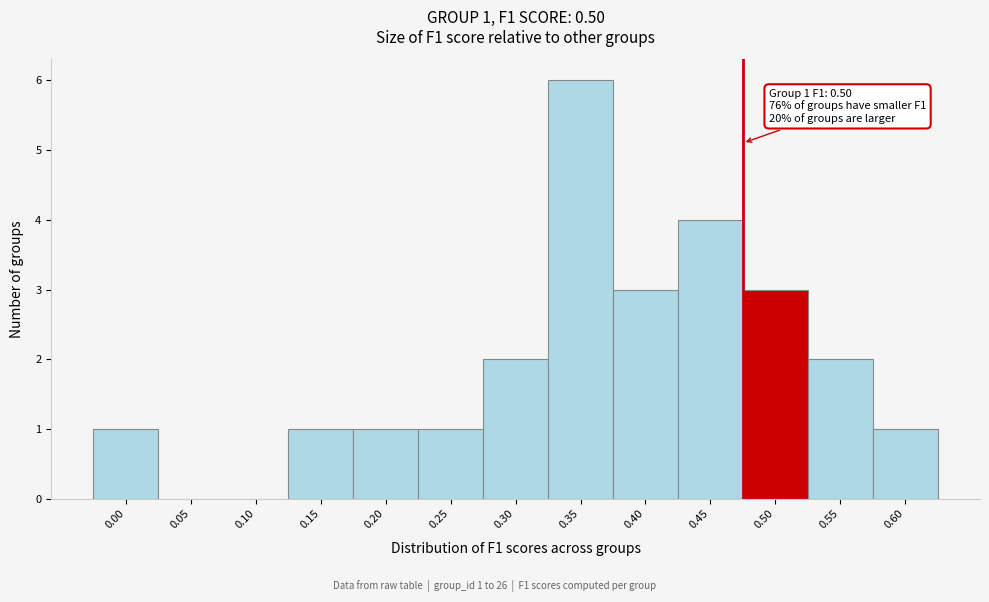

Reading left to right, extract all data points from this chart.

0.00=1	0.05=0	0.10=0	0.15=1	0.20=1	0.25=1	0.30=2	0.35=6	0.40=3	0.45=4	0.50=3	0.55=2	0.60=1